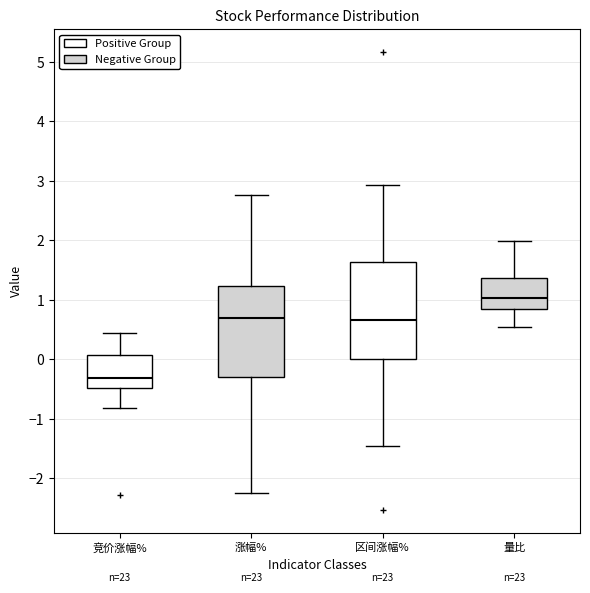

Reading left to right, read every box against the y-axis: the position of its median line, the range the box covers, and the ends of its whiskers. The values are not printed on the chart, so give them approximately, as read against the axis.

竞价涨幅%: median -0.3, box -0.5 to 0.1, whiskers -0.8 to 0.5
涨幅%: median 0.7, box -0.3 to 1.2, whiskers -2.2 to 2.8
区间涨幅%: median 0.7, box 0.0 to 1.6, whiskers -1.5 to 2.9
量比: median 1.0, box 0.9 to 1.4, whiskers 0.5 to 2.0